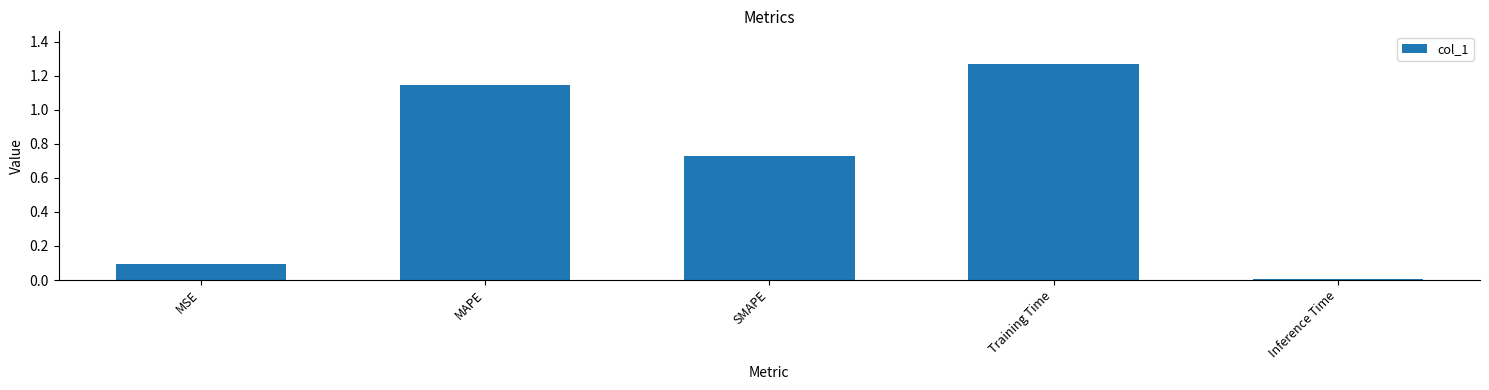

The chart shows a value of 1.6 at MAPE. True or false?

False